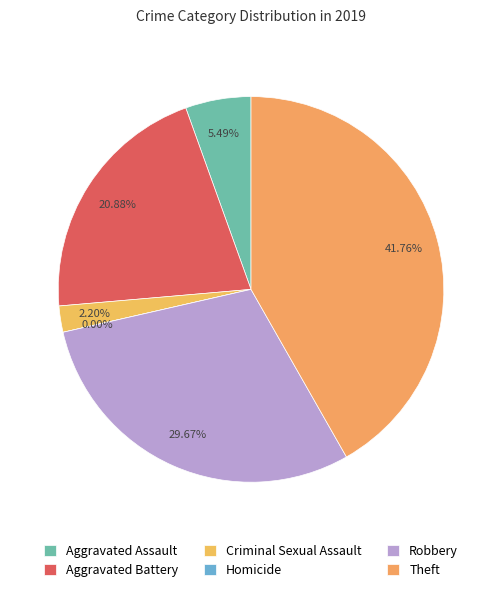

Do Homicide and Criminal Sexual Assault together represent more than half of the pie?

No